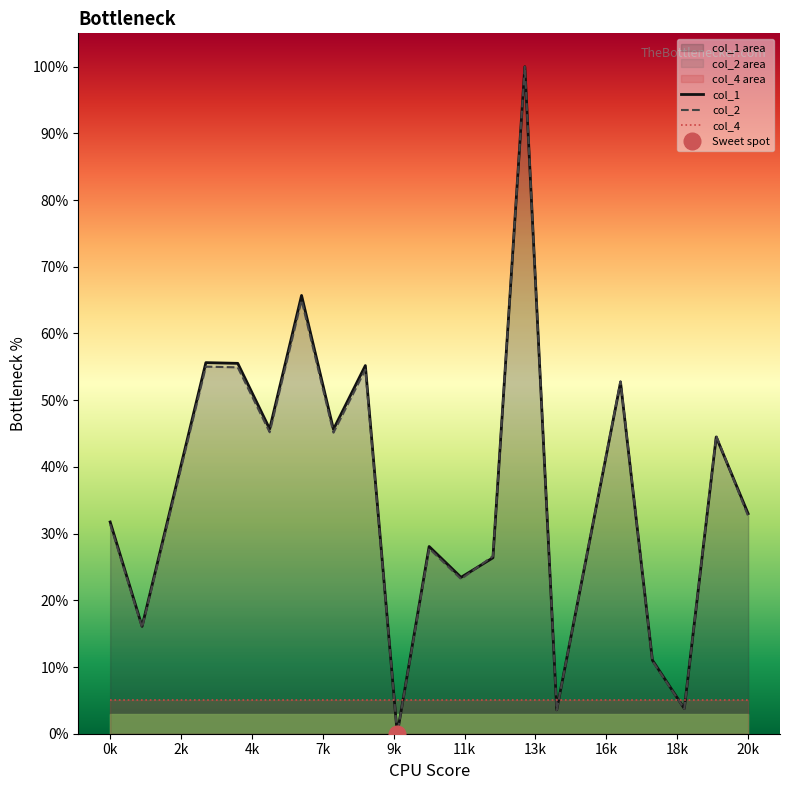

In col_1, how many points are lower than both neighbors (excluding endpoints)?

7